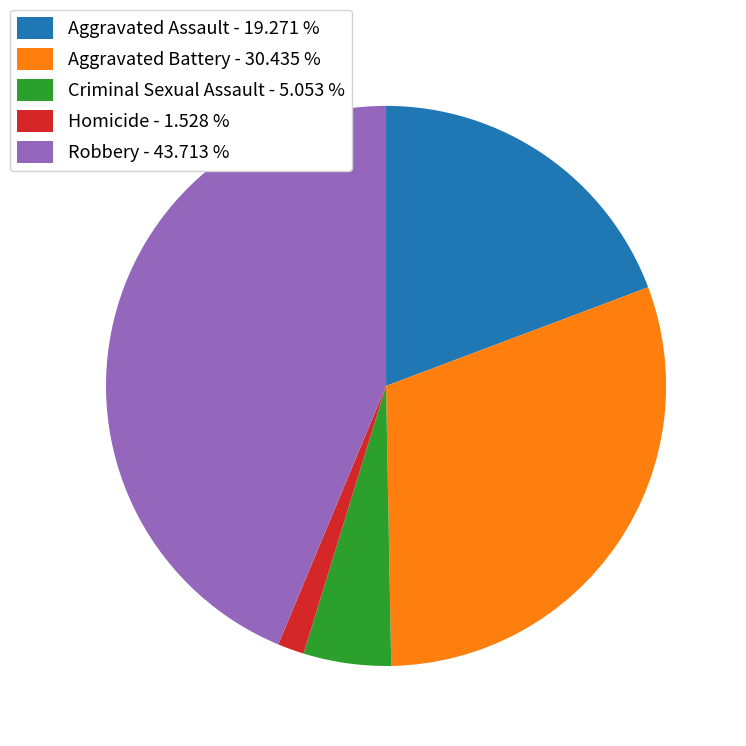

Does any single category account for the majority?

No